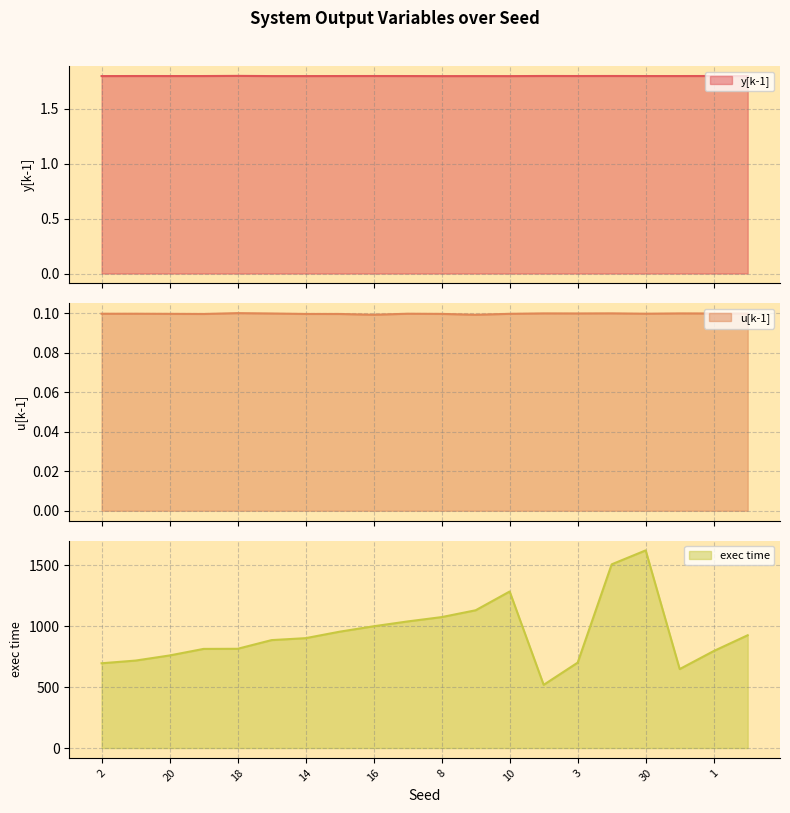

Is it true that exec time equals 193.2 at 24?

False